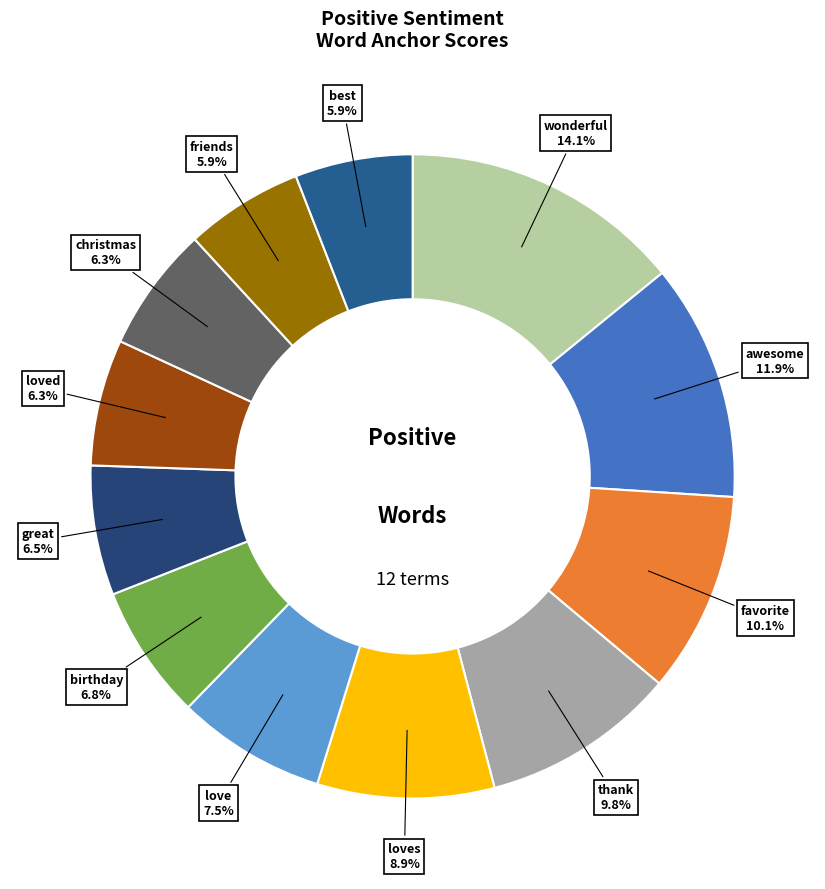

Count the number of slices in the pie.

12